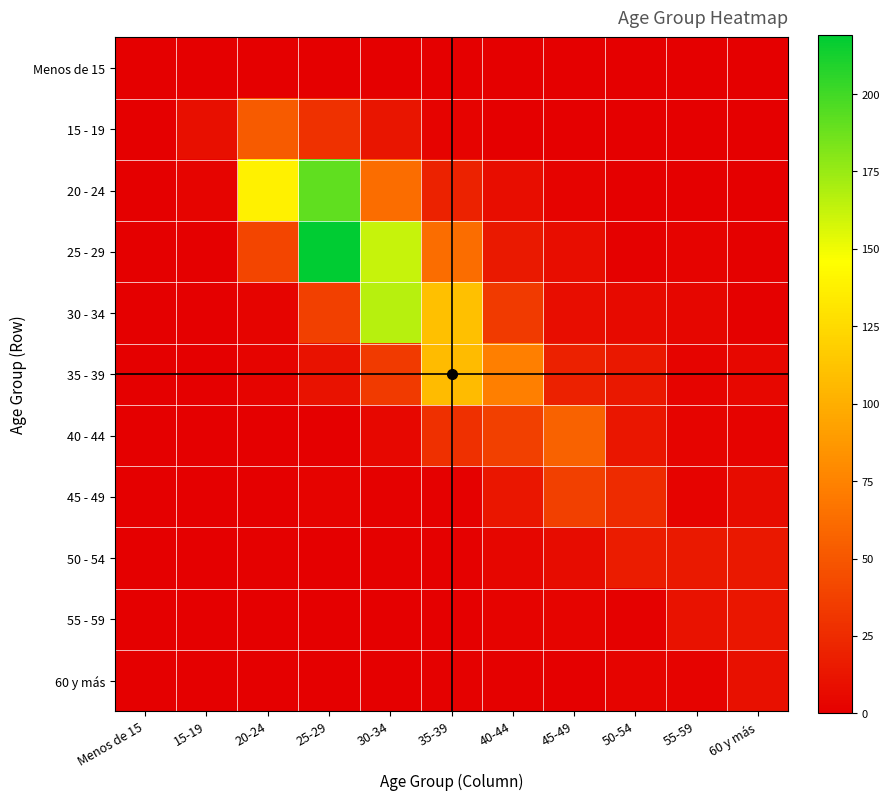

What is the total value across all series at 25-29?

489